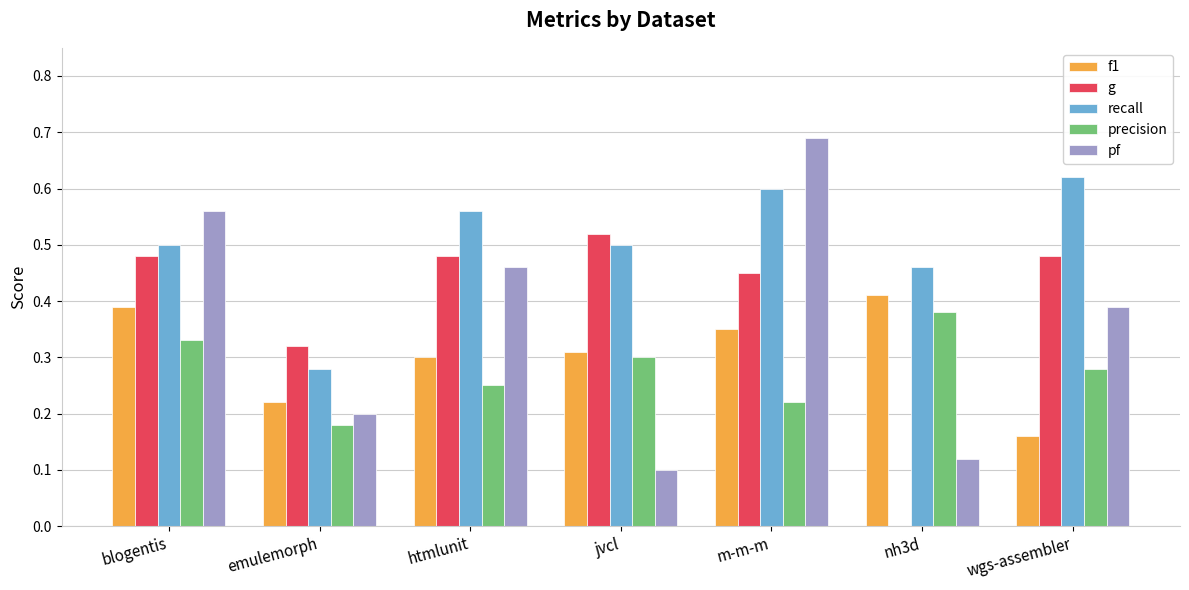

At which label is f1 closest to 0?

wgs-assembler